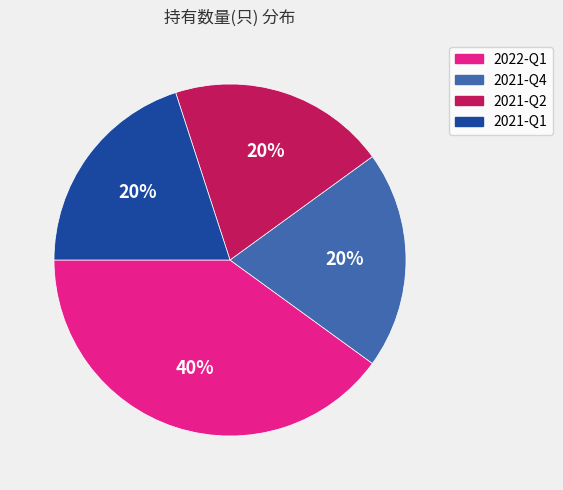

To the nearest percent, what is the combined percentage of 2021-Q4 and 2021-Q1?

40%